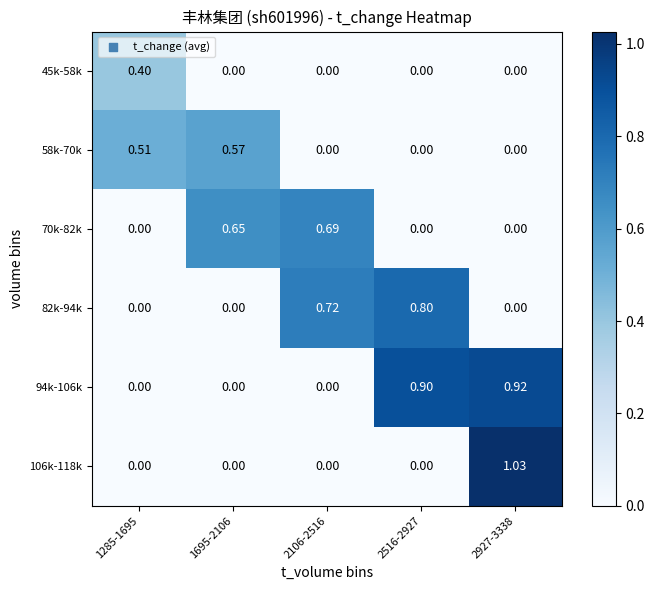

How many data points does each series have?

5